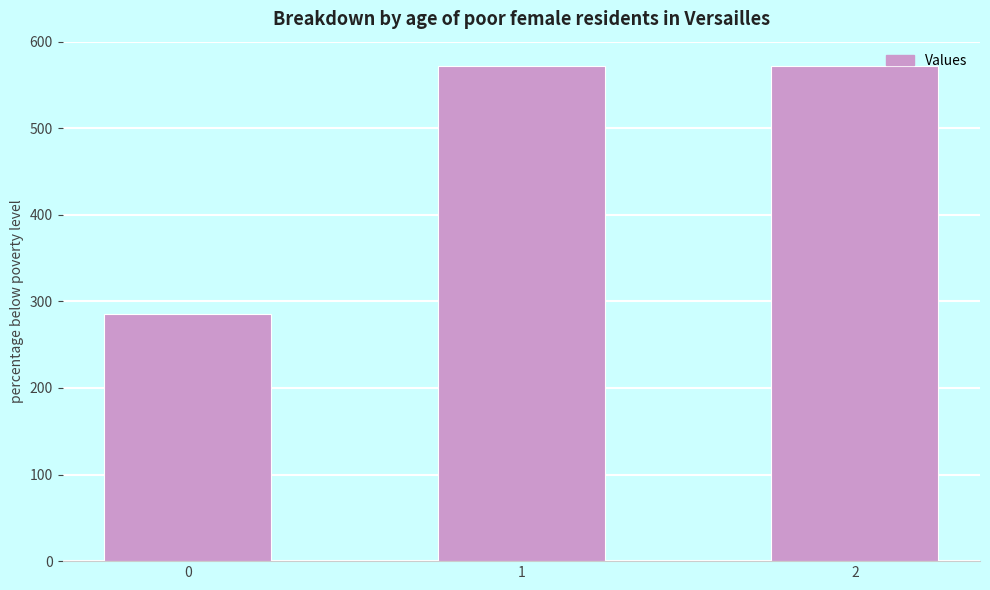

What is the maximum value shown in the chart?

571.4